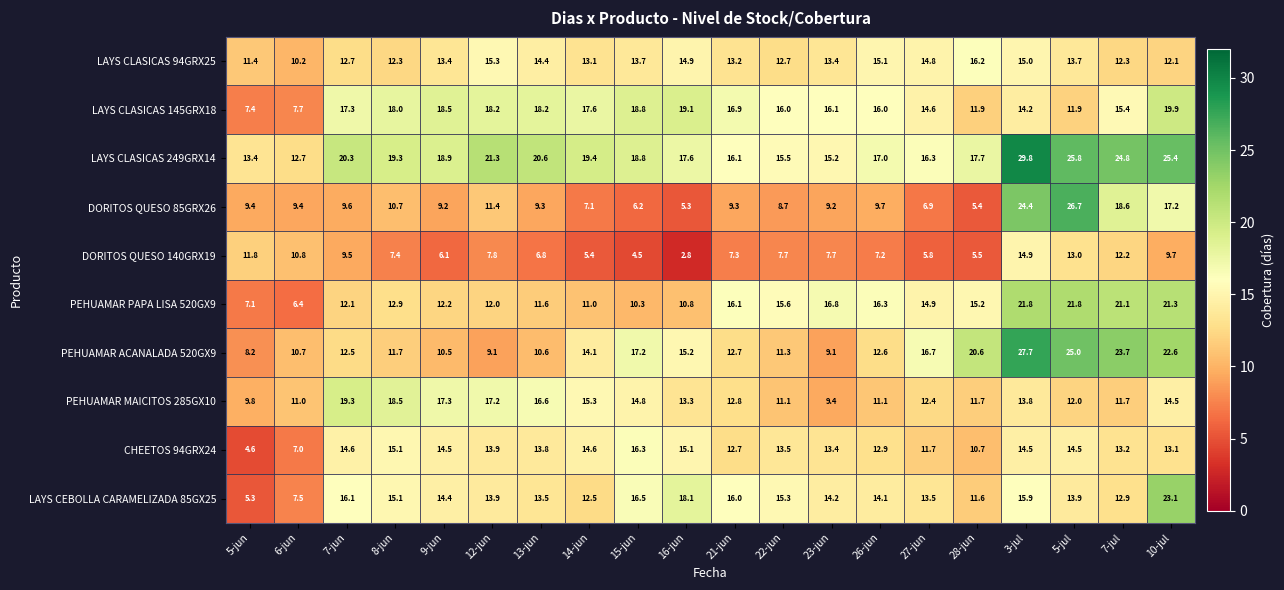

The value of DORITOS QUESO 140GRX19 at 7-jul is 12.2. True or false?

True